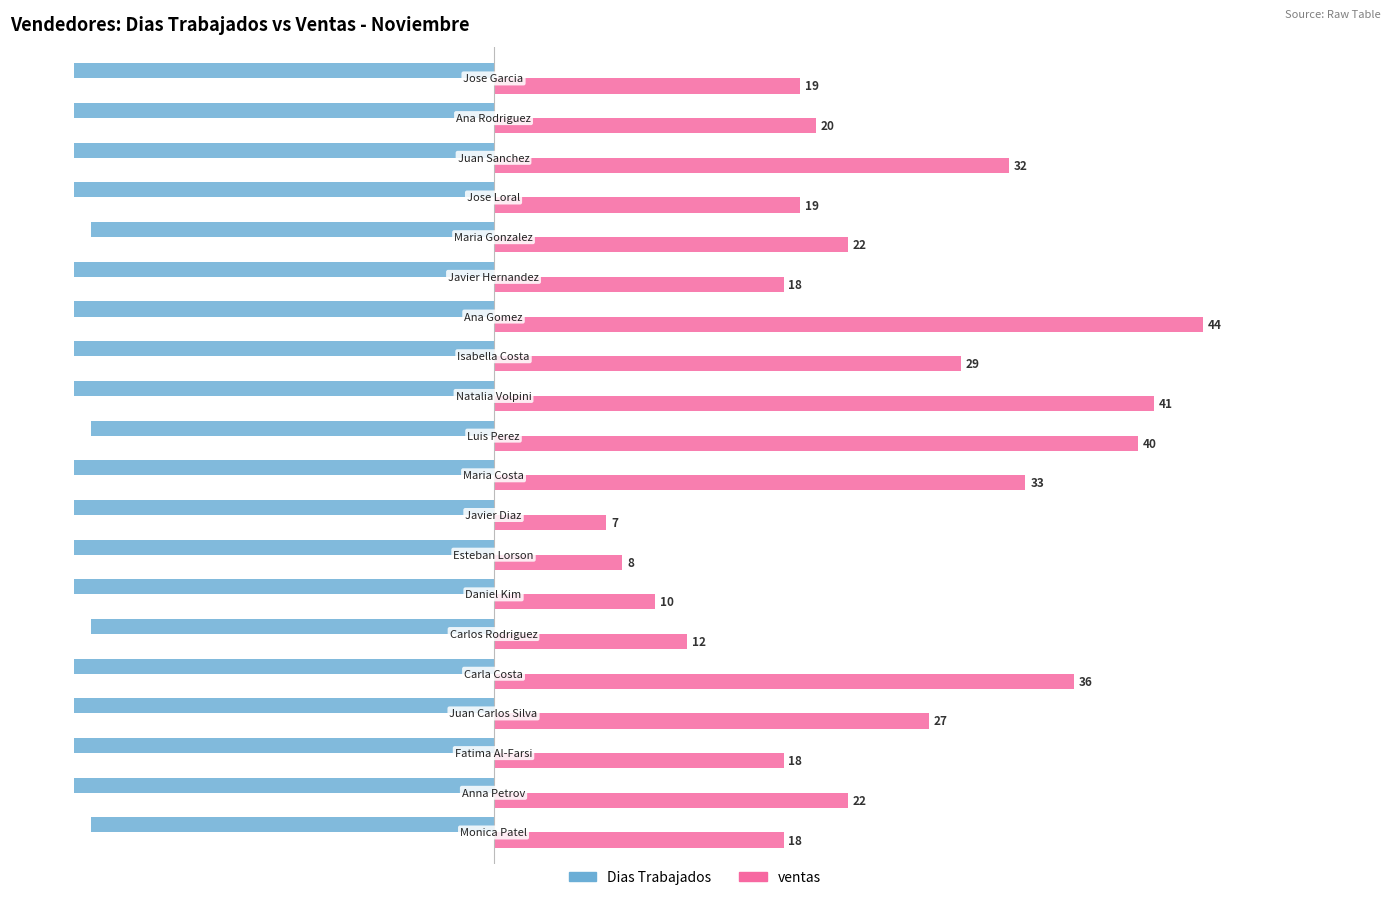

Which series has the largest total across all categories?

ventas